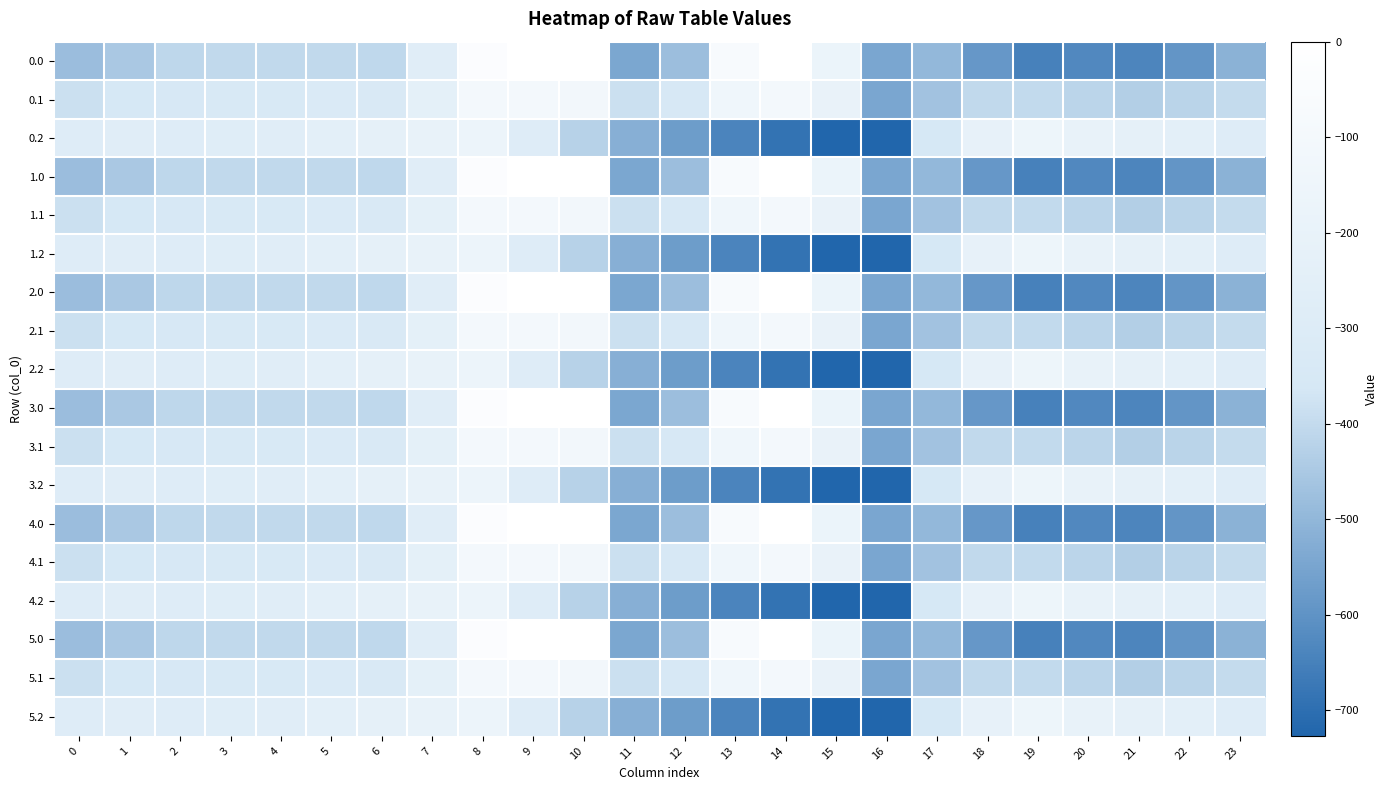

Reading right to left, extract all data points from this chart.

0.0: 23=-511.3	22=-592.3	21=-638.4	20=-629.9	19=-649.2	18=-586.7	17=-494.8	16=-545.4	15=-172.8	14=-0.3	13=-70.2	12=-477.2	11=-544.3	10=0.0	9=0.0	8=-35.0	7=-270.7	6=-408.0	5=-403.8	4=-404.9	3=-404.4	2=-410.3	1=-449.5	0=-482.0
0.1: 23=-399.4	22=-419.9	21=-432.4	20=-414.5	19=-400.2	18=-405.4	17=-466.6	16=-547.3	15=-190.4	14=-105.5	13=-141.2	12=-350.8	11=-384.7	10=-114.0	9=-104.8	8=-102.3	7=-234.9	6=-332.2	5=-325.7	4=-339.6	3=-342.7	2=-347.9	1=-361.1	0=-384.6
0.2: 23=-287.5	22=-247.4	21=-226.4	20=-199.2	19=-151.0	18=-210.0	17=-362.4	16=-726.6	15=-725.8	14=-687.4	13=-640.4	12=-571.2	11=-520.6	10=-423.5	9=-288.5	8=-169.5	7=-199.0	6=-228.8	5=-245.0	4=-274.4	3=-281.0	2=-285.5	1=-272.7	0=-287.1
1.0: 23=-511.3	22=-592.3	21=-638.4	20=-629.9	19=-649.2	18=-586.7	17=-494.8	16=-545.4	15=-172.8	14=-0.3	13=-70.2	12=-477.2	11=-544.3	10=0.0	9=0.0	8=-35.0	7=-270.7	6=-408.0	5=-403.8	4=-404.9	3=-404.4	2=-410.3	1=-449.5	0=-482.0
1.1: 23=-399.4	22=-419.9	21=-432.4	20=-414.5	19=-400.2	18=-405.4	17=-466.6	16=-547.3	15=-190.4	14=-105.5	13=-141.2	12=-350.8	11=-384.7	10=-114.0	9=-104.8	8=-102.3	7=-234.9	6=-332.2	5=-325.7	4=-339.6	3=-342.7	2=-347.9	1=-361.1	0=-384.6
1.2: 23=-287.5	22=-247.4	21=-226.4	20=-199.2	19=-151.0	18=-210.0	17=-362.4	16=-726.6	15=-725.8	14=-687.4	13=-640.4	12=-571.2	11=-520.6	10=-423.5	9=-288.5	8=-169.5	7=-199.0	6=-228.8	5=-245.0	4=-274.4	3=-281.0	2=-285.5	1=-272.7	0=-287.1
2.0: 23=-511.3	22=-592.3	21=-638.4	20=-629.9	19=-649.2	18=-586.7	17=-494.8	16=-545.4	15=-172.8	14=-0.3	13=-70.2	12=-477.2	11=-544.3	10=0.0	9=0.0	8=-35.0	7=-270.7	6=-408.0	5=-403.8	4=-404.9	3=-404.4	2=-410.3	1=-449.5	0=-482.0
2.1: 23=-399.4	22=-419.9	21=-432.4	20=-414.5	19=-400.2	18=-405.4	17=-466.6	16=-547.3	15=-190.4	14=-105.5	13=-141.2	12=-350.8	11=-384.7	10=-114.0	9=-104.8	8=-102.3	7=-234.9	6=-332.2	5=-325.7	4=-339.6	3=-342.7	2=-347.9	1=-361.1	0=-384.6
2.2: 23=-287.5	22=-247.4	21=-226.4	20=-199.2	19=-151.0	18=-210.0	17=-362.4	16=-726.6	15=-725.8	14=-687.4	13=-640.4	12=-571.2	11=-520.6	10=-423.5	9=-288.5	8=-169.5	7=-199.0	6=-228.8	5=-245.0	4=-274.4	3=-281.0	2=-285.5	1=-272.7	0=-287.1
3.0: 23=-511.3	22=-592.3	21=-638.4	20=-629.9	19=-649.2	18=-586.7	17=-494.8	16=-545.4	15=-172.8	14=-0.3	13=-70.2	12=-477.2	11=-544.3	10=0.0	9=0.0	8=-35.0	7=-270.7	6=-408.0	5=-403.8	4=-404.9	3=-404.4	2=-410.3	1=-449.5	0=-482.0
3.1: 23=-399.4	22=-419.9	21=-432.4	20=-414.5	19=-400.2	18=-405.4	17=-466.6	16=-547.3	15=-190.4	14=-105.5	13=-141.2	12=-350.8	11=-384.7	10=-114.0	9=-104.8	8=-102.3	7=-234.9	6=-332.2	5=-325.7	4=-339.6	3=-342.7	2=-347.9	1=-361.1	0=-384.6
3.2: 23=-287.5	22=-247.4	21=-226.4	20=-199.2	19=-151.0	18=-210.0	17=-362.4	16=-726.6	15=-725.8	14=-687.4	13=-640.4	12=-571.2	11=-520.6	10=-423.5	9=-288.5	8=-169.5	7=-199.0	6=-228.8	5=-245.0	4=-274.4	3=-281.0	2=-285.5	1=-272.7	0=-287.1
4.0: 23=-511.3	22=-592.3	21=-638.4	20=-629.9	19=-649.2	18=-586.7	17=-494.8	16=-545.4	15=-172.8	14=-0.3	13=-70.2	12=-477.2	11=-544.3	10=0.0	9=0.0	8=-35.0	7=-270.7	6=-408.0	5=-403.8	4=-404.9	3=-404.4	2=-410.3	1=-449.5	0=-482.0
4.1: 23=-399.4	22=-419.9	21=-432.4	20=-414.5	19=-400.2	18=-405.4	17=-466.6	16=-547.3	15=-190.4	14=-105.5	13=-141.2	12=-350.8	11=-384.7	10=-114.0	9=-104.8	8=-102.3	7=-234.9	6=-332.2	5=-325.7	4=-339.6	3=-342.7	2=-347.9	1=-361.1	0=-384.6
4.2: 23=-287.5	22=-247.4	21=-226.4	20=-199.2	19=-151.0	18=-210.0	17=-362.4	16=-726.6	15=-725.8	14=-687.4	13=-640.4	12=-571.2	11=-520.6	10=-423.5	9=-288.5	8=-169.5	7=-199.0	6=-228.8	5=-245.0	4=-274.4	3=-281.0	2=-285.5	1=-272.7	0=-287.1
5.0: 23=-511.3	22=-592.3	21=-638.4	20=-629.9	19=-649.2	18=-586.7	17=-494.8	16=-545.4	15=-172.8	14=-0.3	13=-70.2	12=-477.2	11=-544.3	10=0.0	9=0.0	8=-35.0	7=-270.7	6=-408.0	5=-403.8	4=-404.9	3=-404.4	2=-410.3	1=-449.5	0=-482.0
5.1: 23=-399.4	22=-419.9	21=-432.4	20=-414.5	19=-400.2	18=-405.4	17=-466.6	16=-547.3	15=-190.4	14=-105.5	13=-141.2	12=-350.8	11=-384.7	10=-114.0	9=-104.8	8=-102.3	7=-234.9	6=-332.2	5=-325.7	4=-339.6	3=-342.7	2=-347.9	1=-361.1	0=-384.6
5.2: 23=-287.5	22=-247.4	21=-226.4	20=-199.2	19=-151.0	18=-210.0	17=-362.4	16=-726.6	15=-725.8	14=-687.4	13=-640.4	12=-571.2	11=-520.6	10=-423.5	9=-288.5	8=-169.5	7=-199.0	6=-228.8	5=-245.0	4=-274.4	3=-281.0	2=-285.5	1=-272.7	0=-287.1